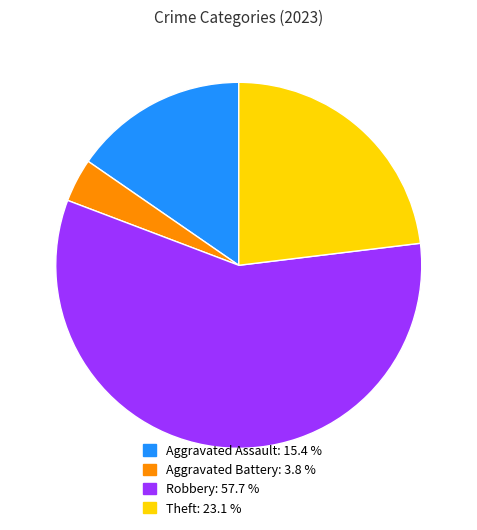

Combined, do Aggravated Assault: 15.4 % and Aggravated Battery: 3.8 % account for over 50%?

No